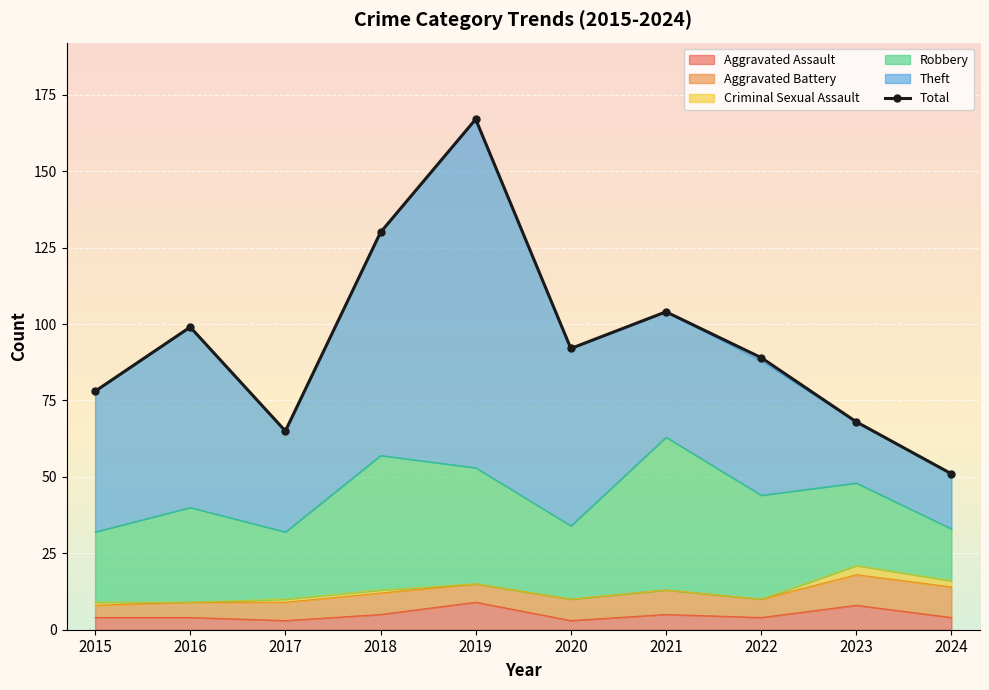

Rank the categories by value from lowest to highest.

2024, 2017, 2023, 2015, 2022, 2020, 2016, 2021, 2018, 2019